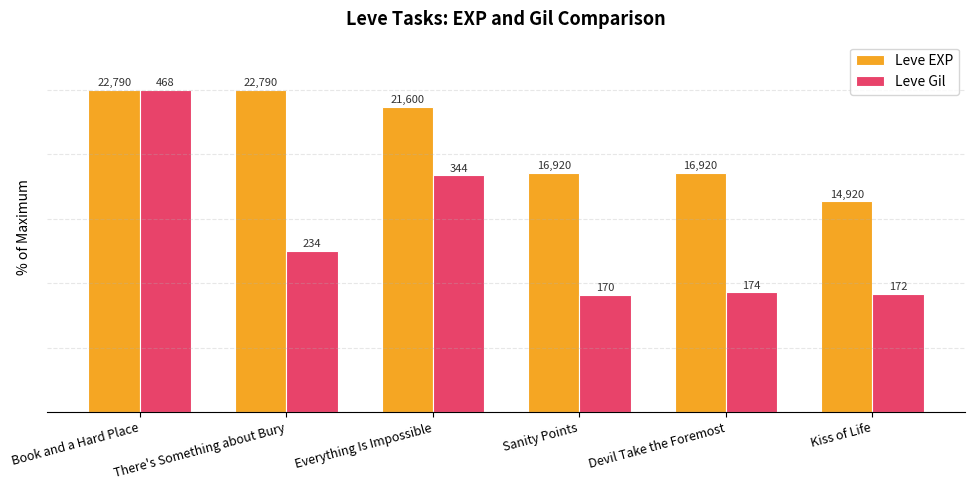

What is the difference between the Leve Gil values at Sanity Points and Everything Is Impossible?

37.2